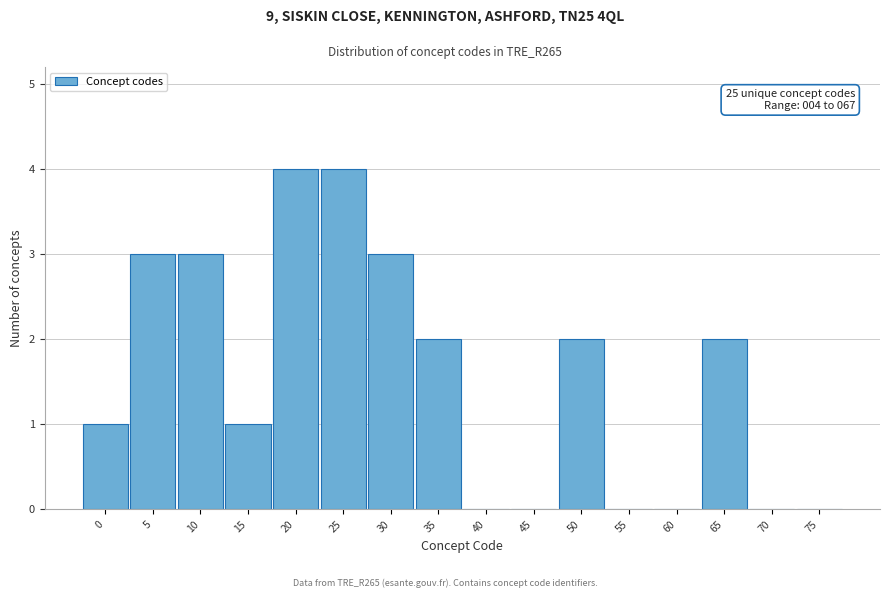

Reading left to right, list all the values displayed in this chart.

0=1	5=3	10=3	15=1	20=4	25=4	30=3	35=2	40=0	45=0	50=2	55=0	60=0	65=2	70=0	75=0